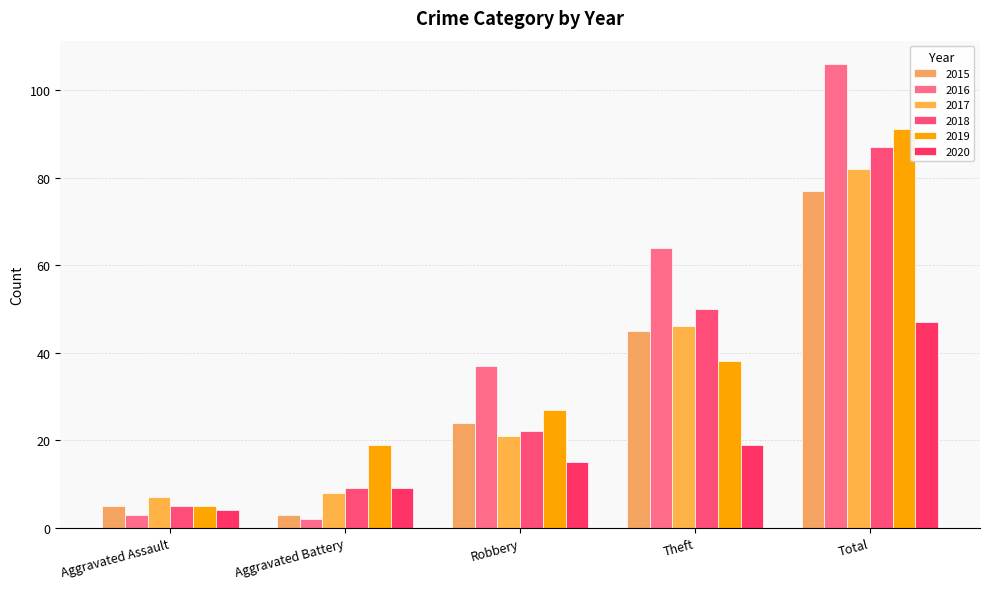

What is the difference between the second highest and second lowest values in the 2020 series?

10